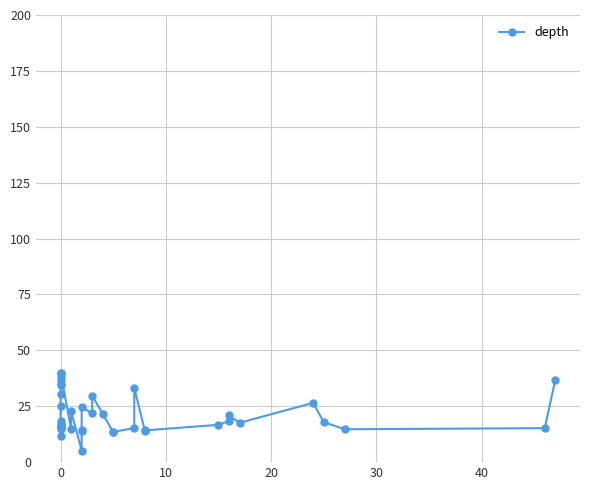

True or false: there are more than 2 points higher than both neighbors.

True